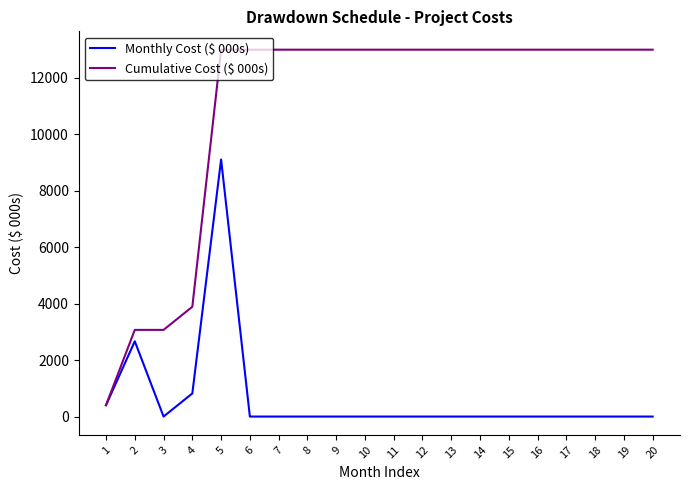

List the series in order of their overall mean, lowest first.

Monthly Cost ($ 000s), Cumulative Cost ($ 000s)